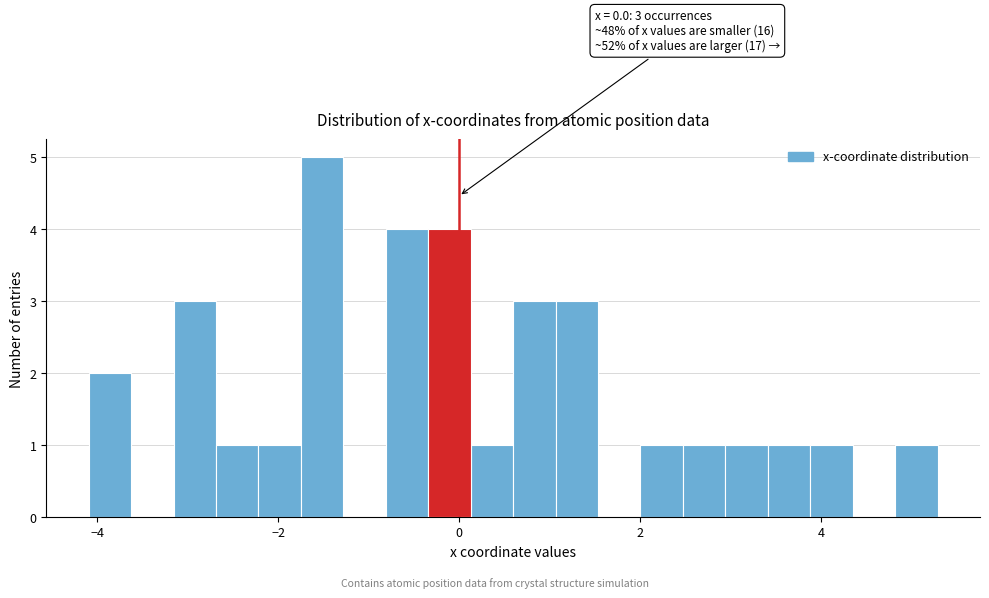

Around what value on the x-axis is the tallest bar? Give the approximate position of its centre, as read against the axis.

-1.6